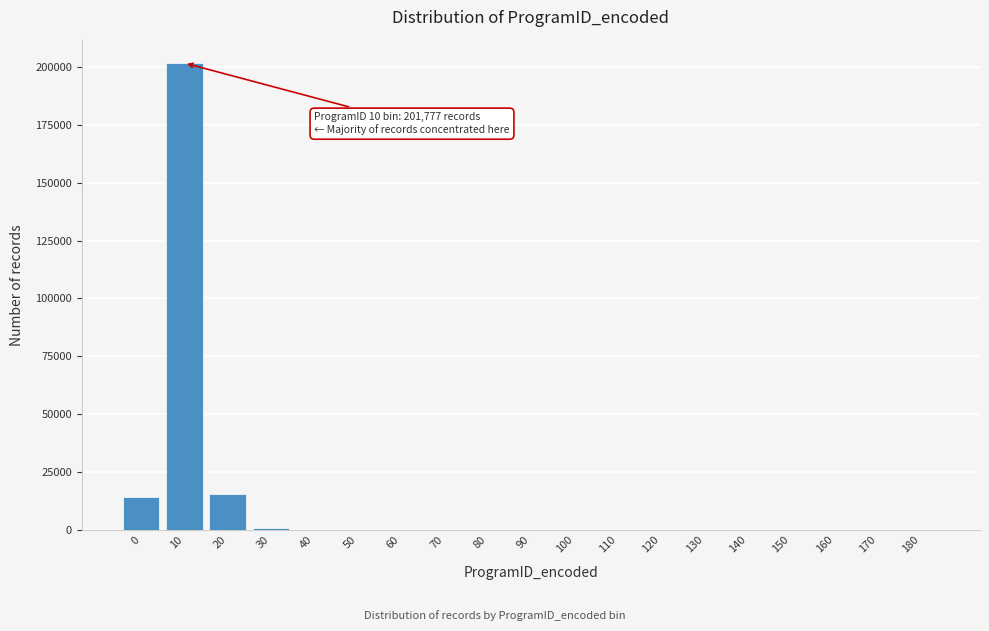

What is the maximum value shown in the chart?

201777